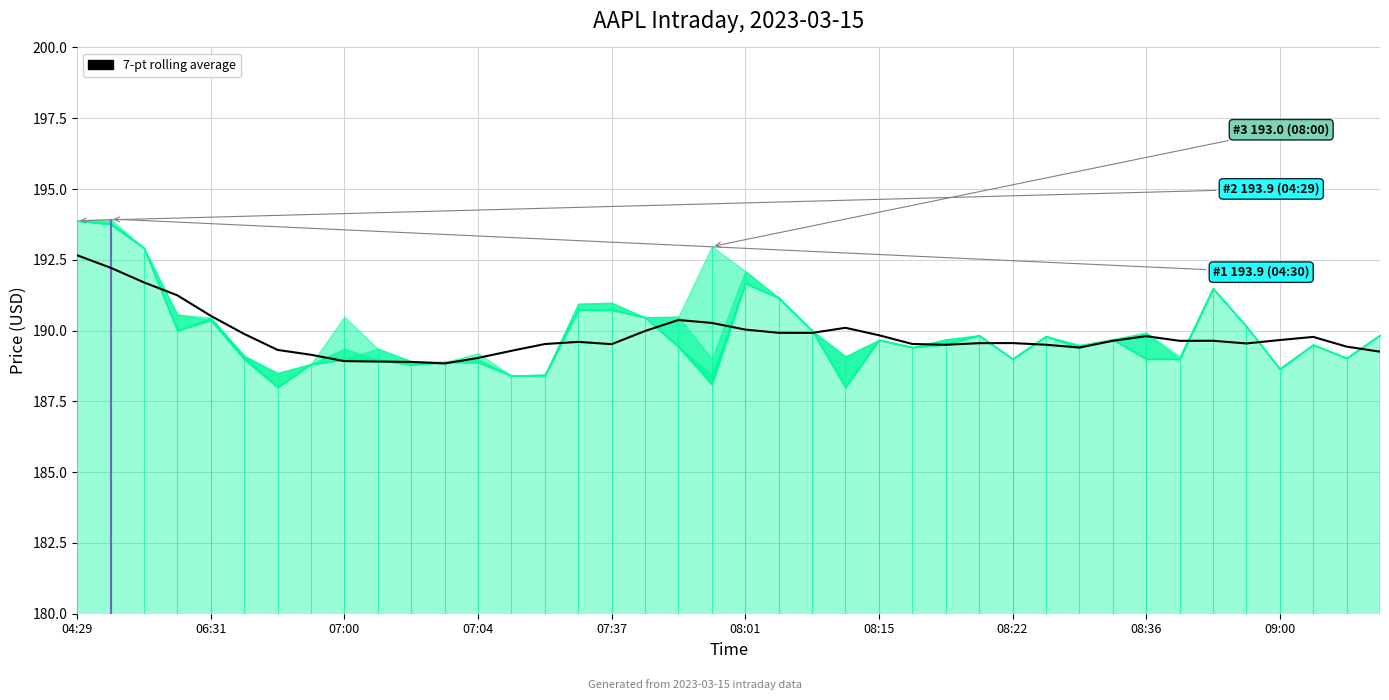

What is the sum of all values?

7593.1